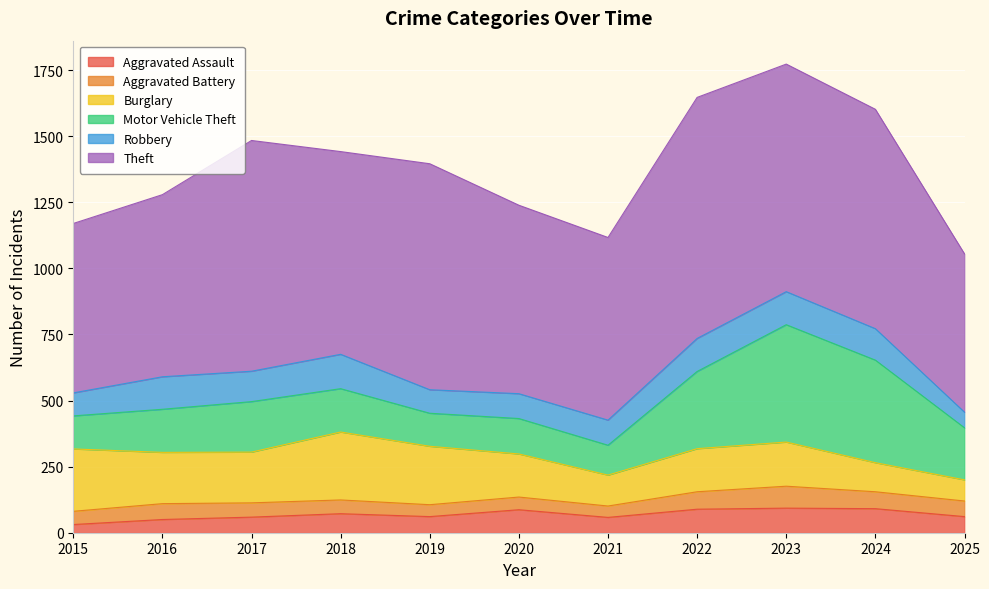

True or false: Theft and Robbery cross at least once.

False